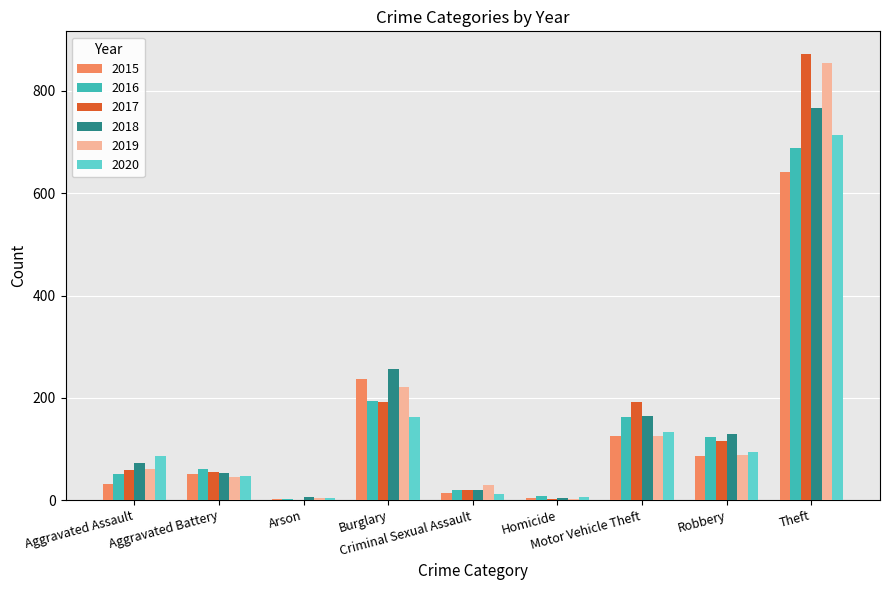

What is the difference between the 2020 values at Burglary and Motor Vehicle Theft?

29